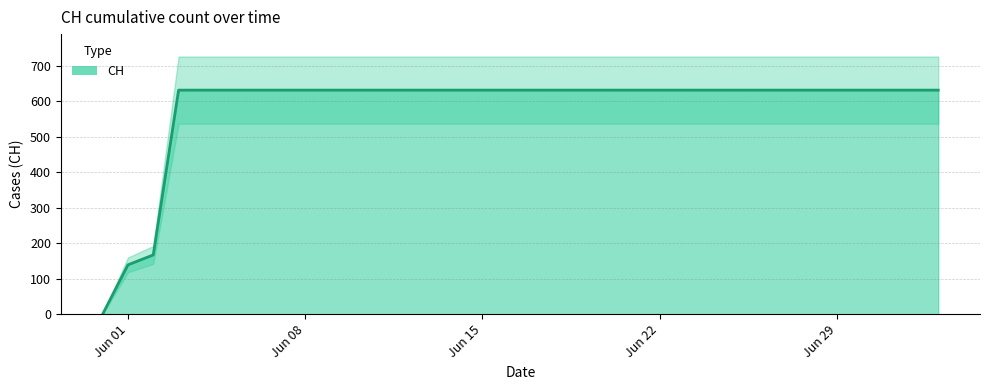

Does the chart have visible grid lines?

Yes